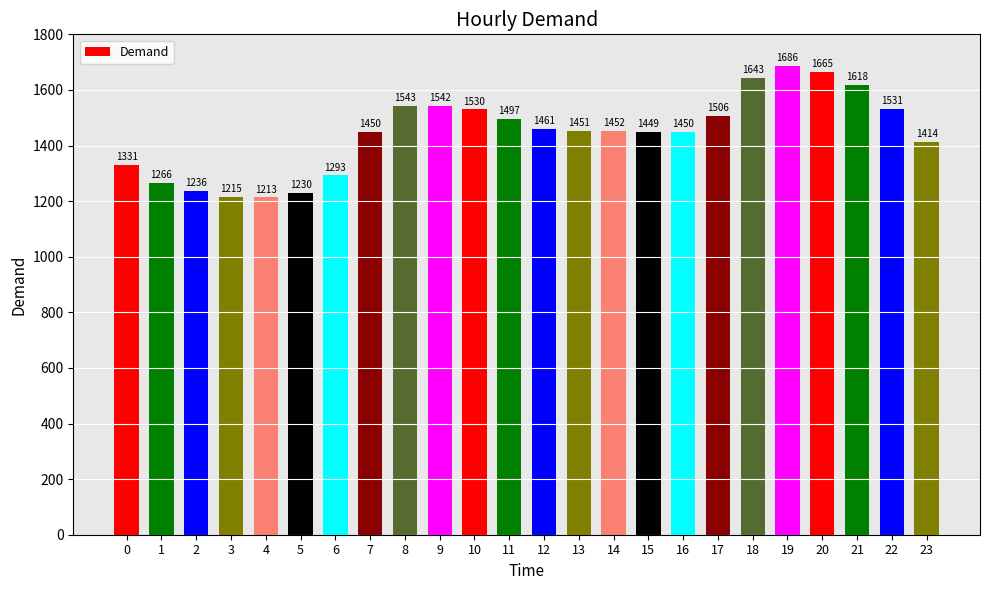

What is the value of the 9th bar from the left?

1542.7